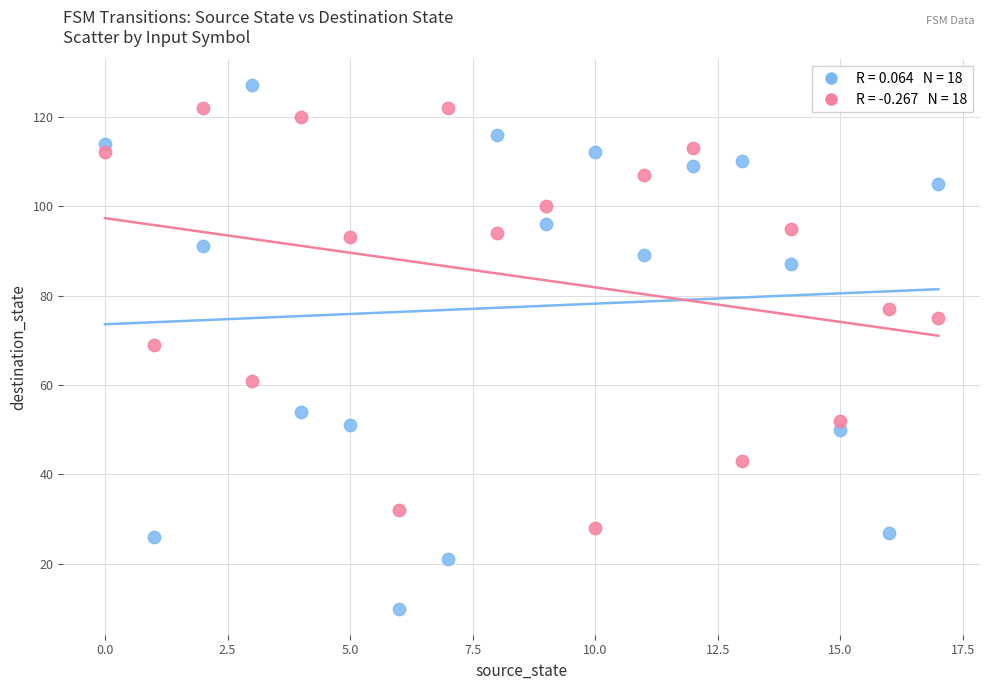

Across all data points, what is the range of Y values (max minus min)?

117